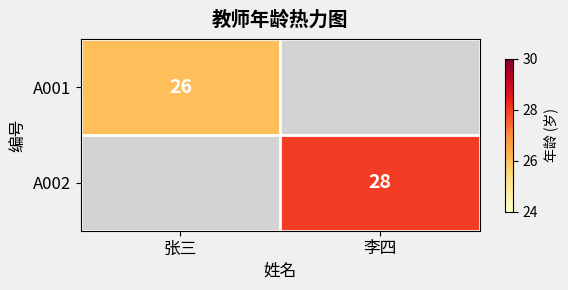

Is it true that A002 equals 28 at 李四?

True